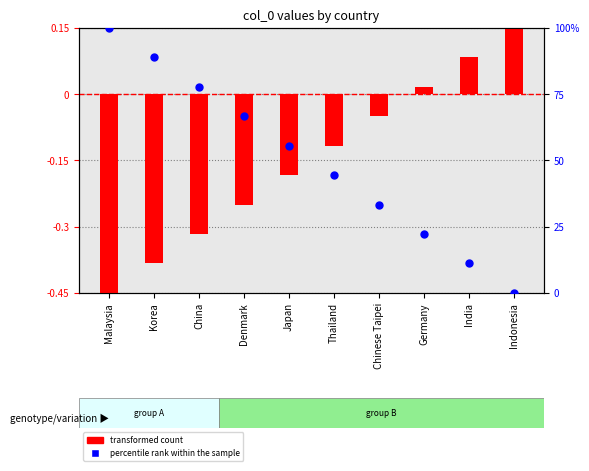

What are all the series names shown in the legend?

transformed count, percentile rank within the sample